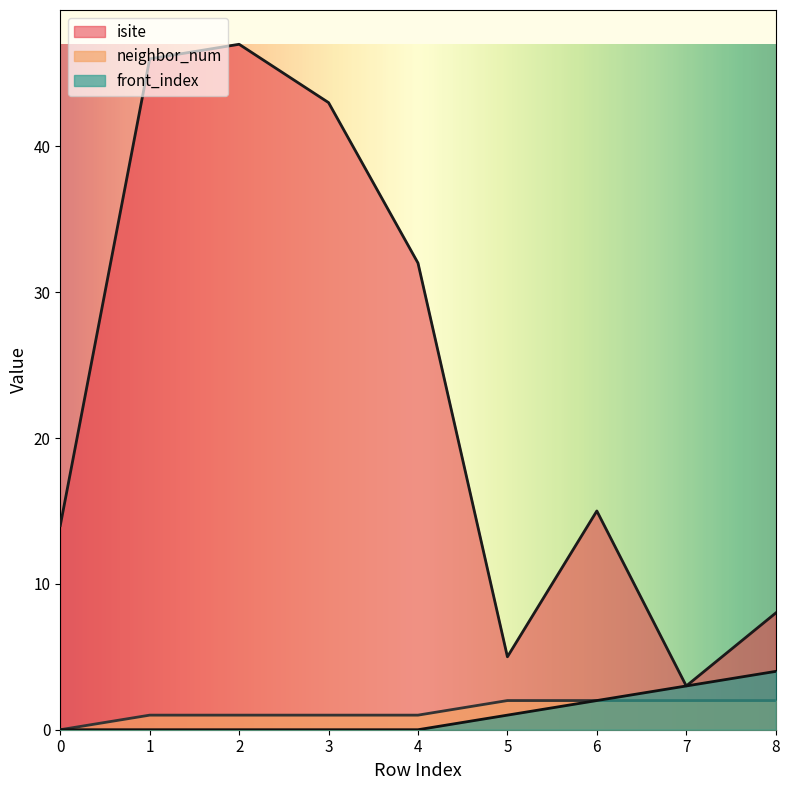

Read the isite value at 8, to the nearest 10.

10